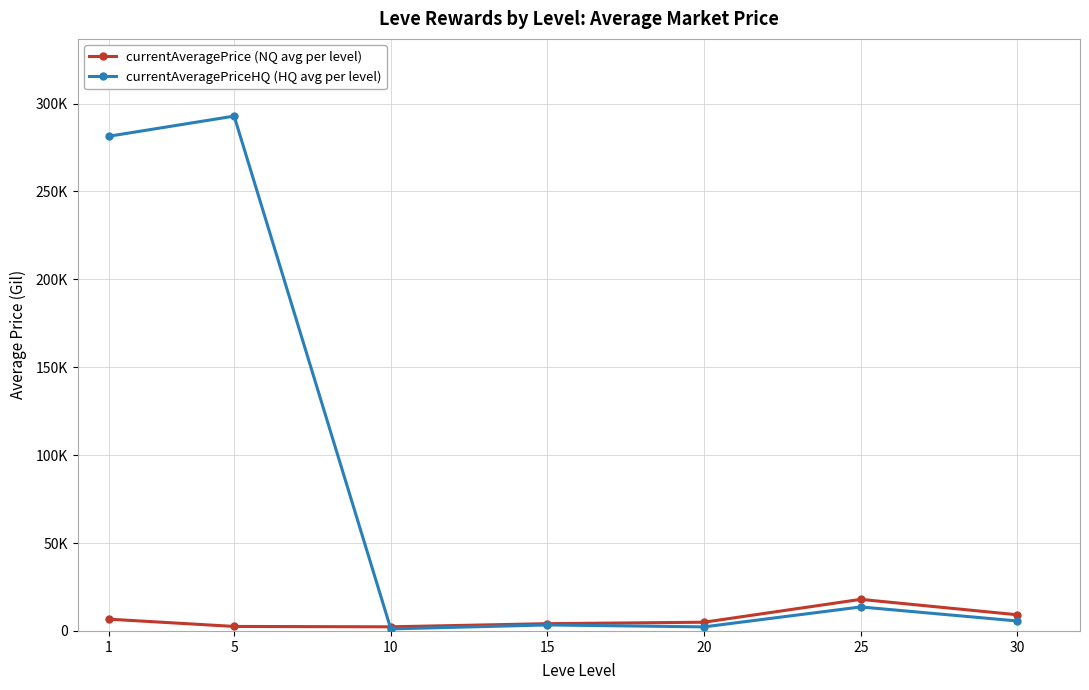

Is this an area chart (filled region under the line)?

No